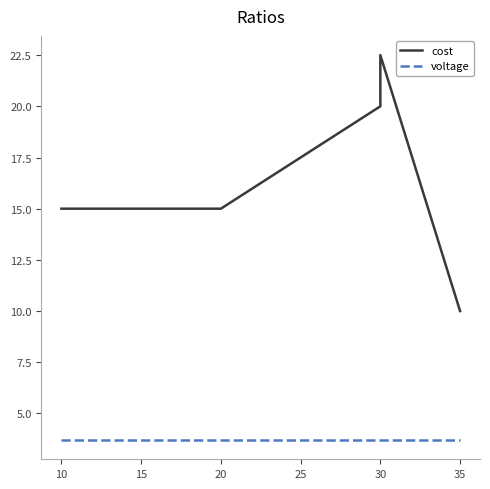

Is it true that voltage equals 1.5 at 35?

False